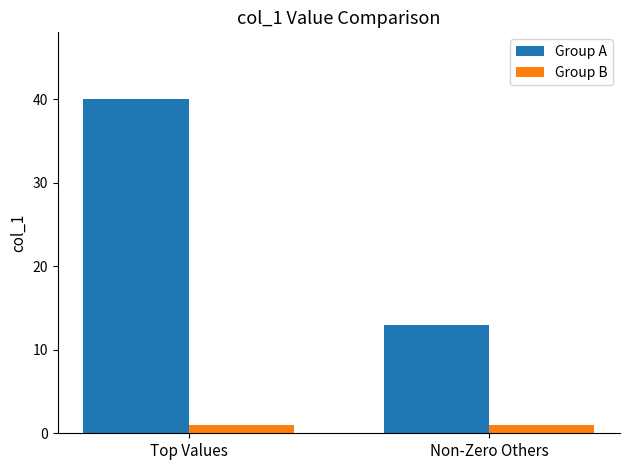

What is the average value of the Group B series?

1